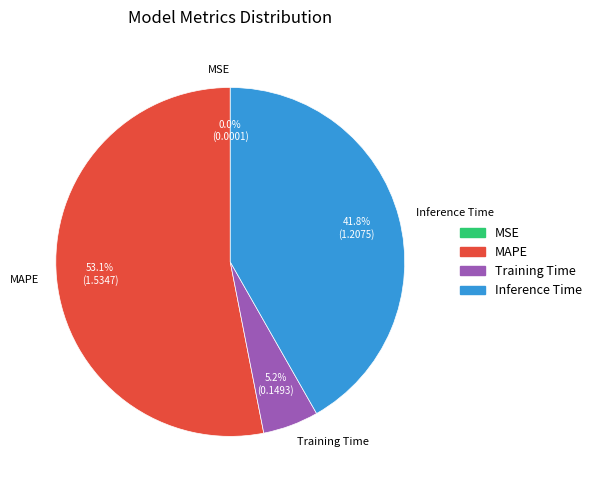

Between MAPE and Inference Time, which is larger?

MAPE